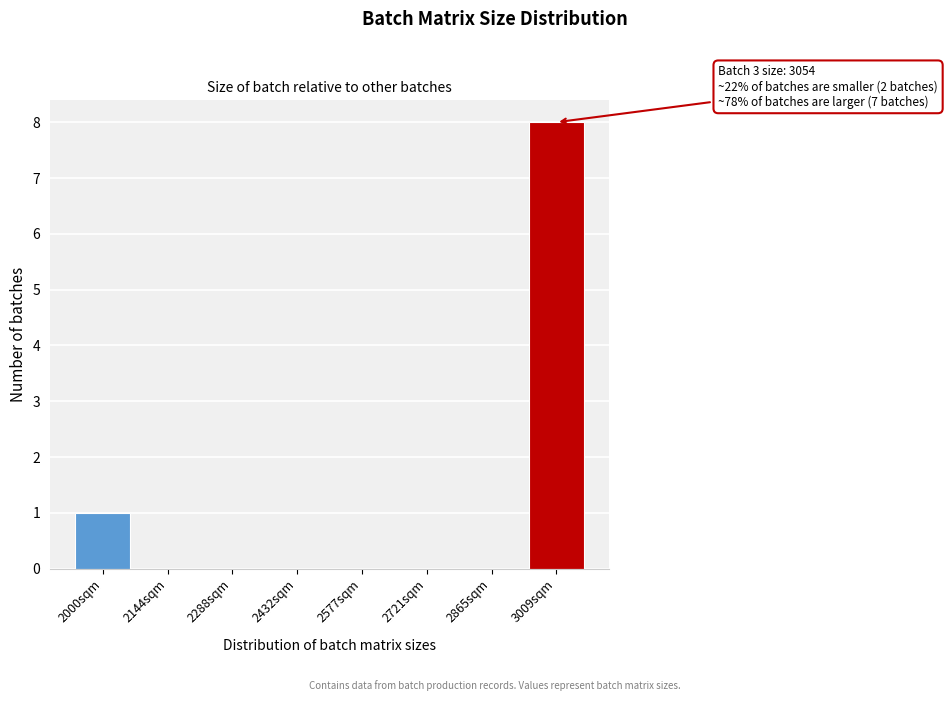

Reading left to right, transcribe all the data shown in this chart.

2000sqm=1	2144sqm=0	2288sqm=0	2432sqm=0	2577sqm=0	2721sqm=0	2865sqm=0	3009sqm=8